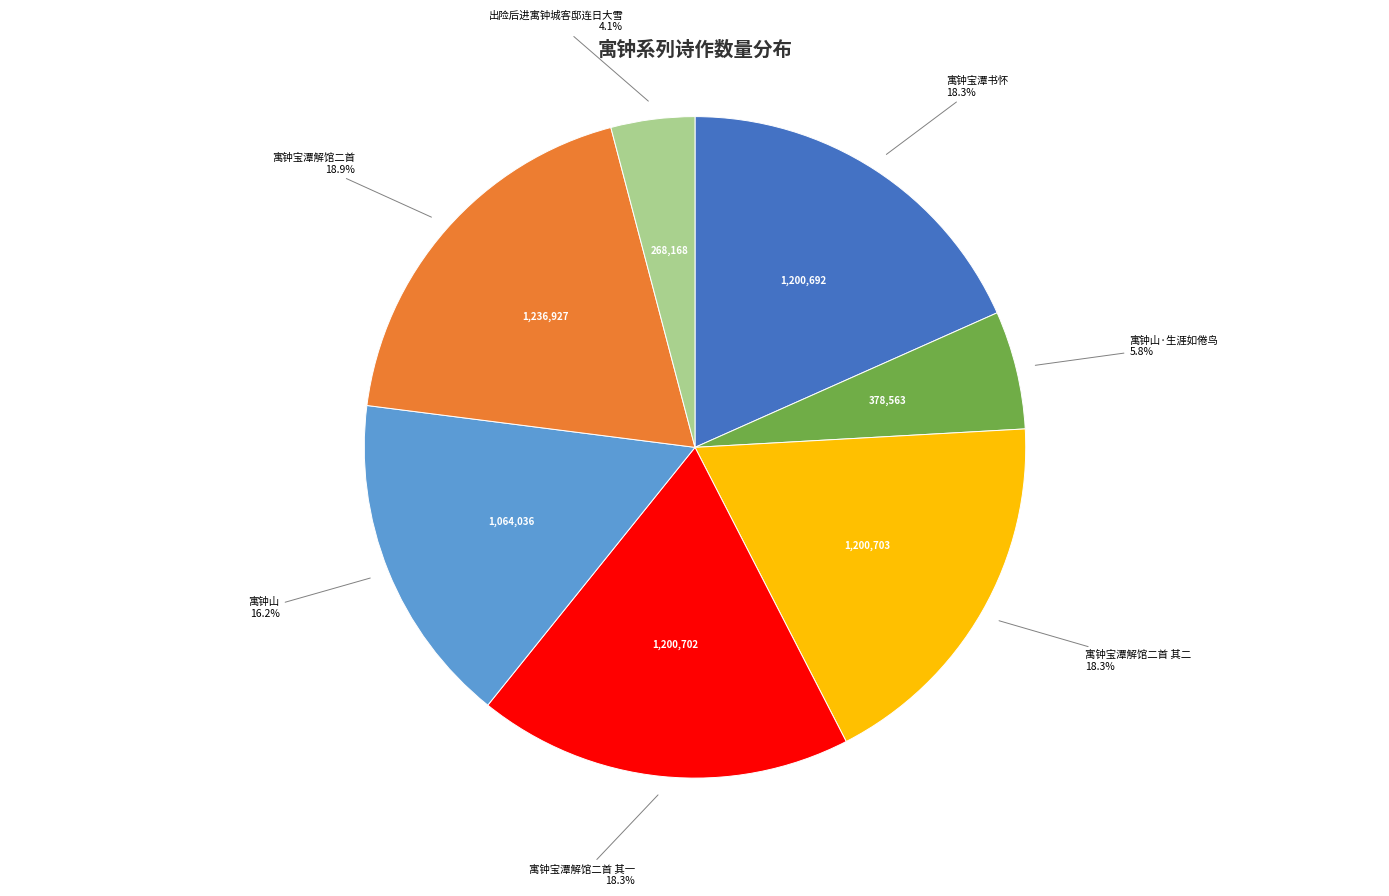

Is there a majority slice in this chart?

No